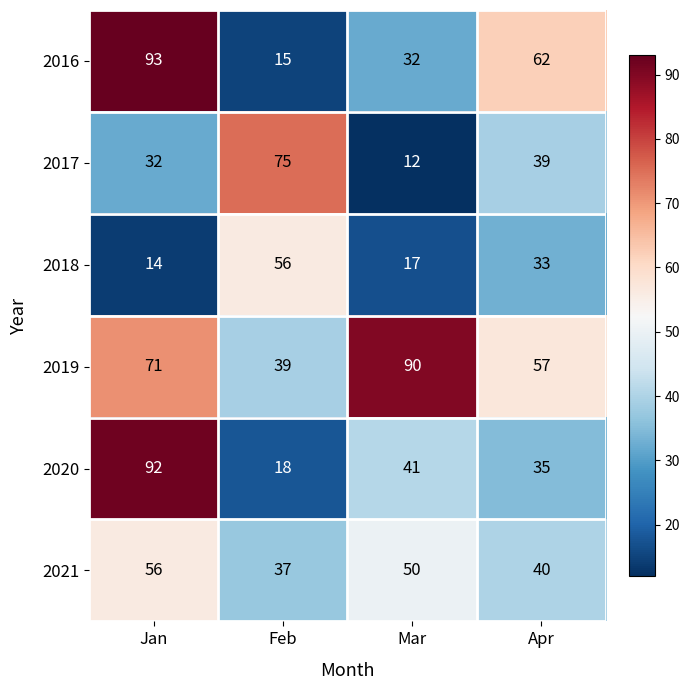

How many categories are shown in the chart?

4